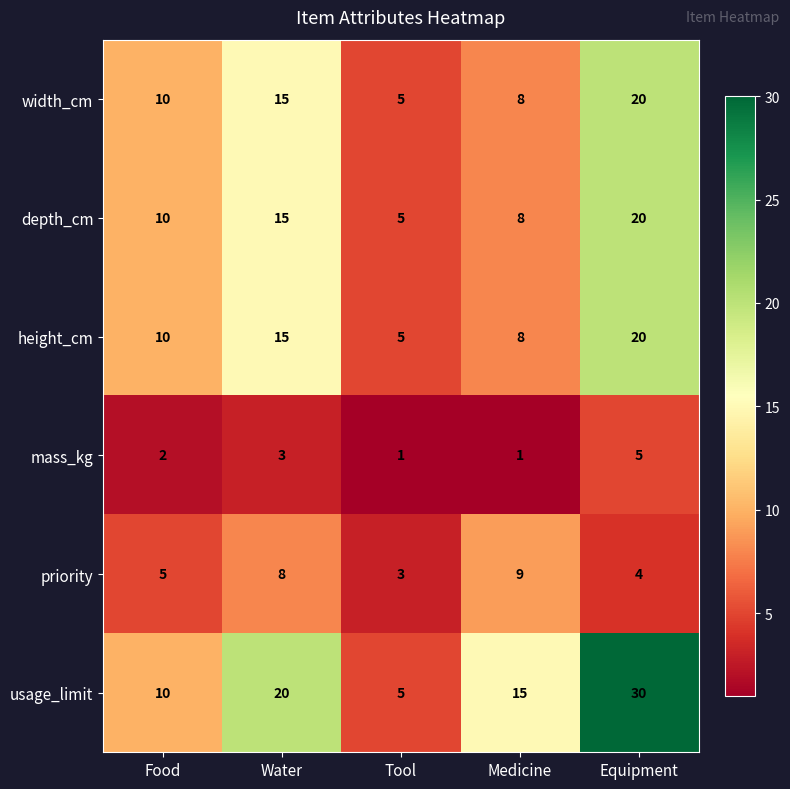

What is the spread (max minus min) of values at Equipment?

26